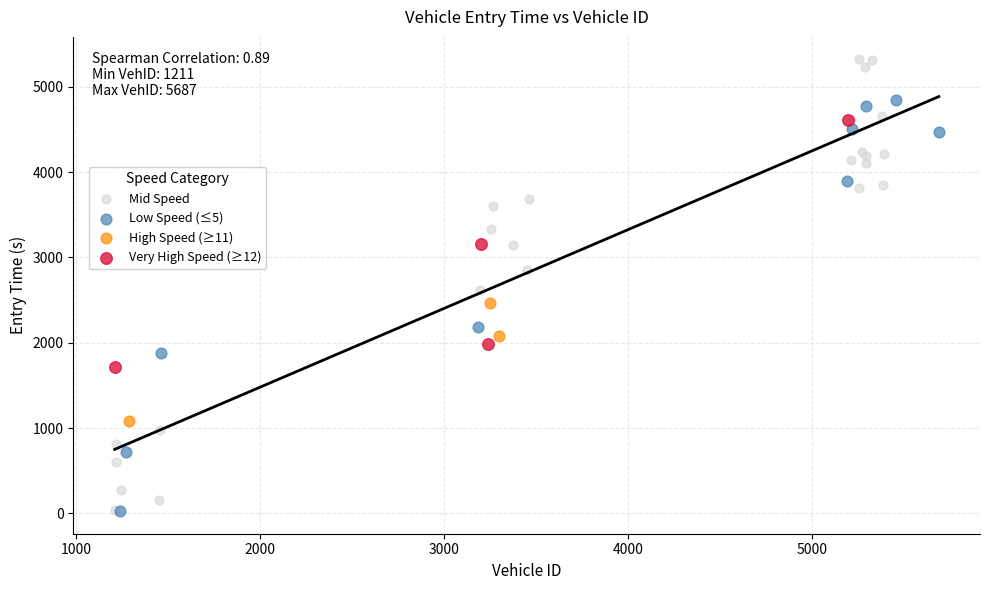

What are all the series names shown in the legend?

Mid Speed, Low Speed (≤5), High Speed (≥11), Very High Speed (≥12)